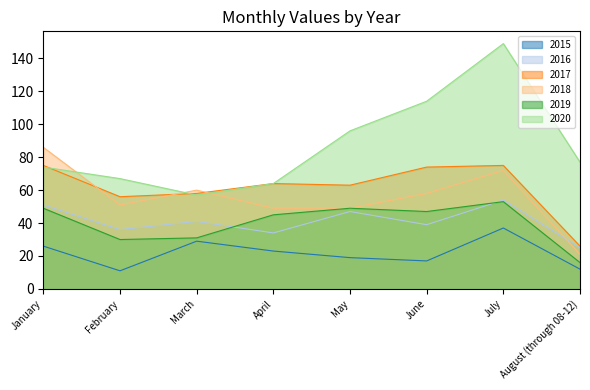

Which series has the largest range (max minus min)?

2020